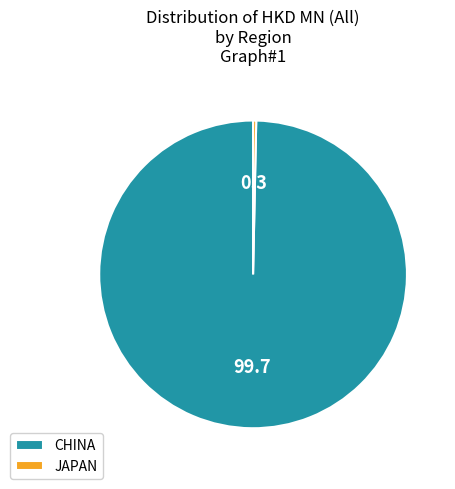

How many slices are in this pie chart?

2